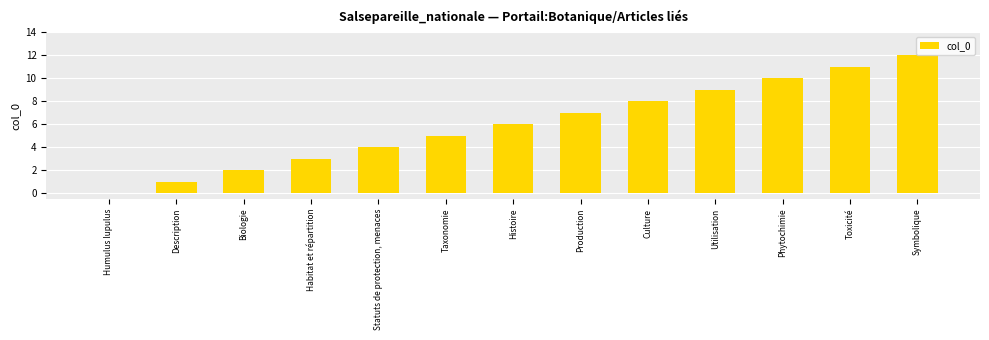

How many positive values are there?

12